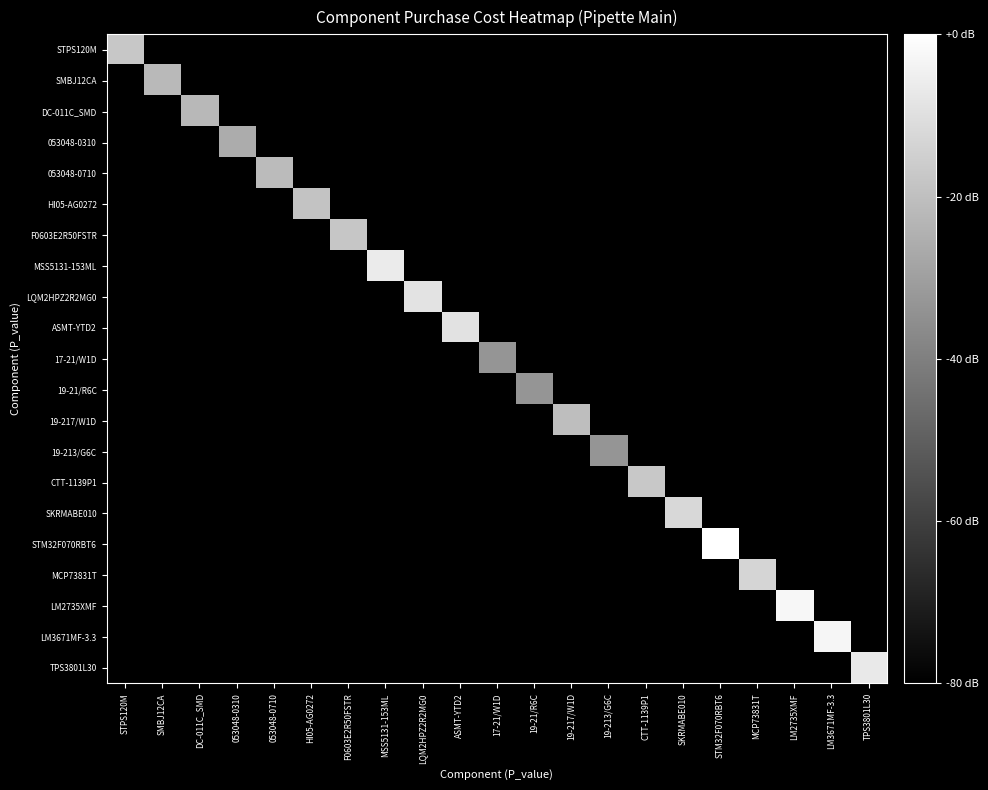

Reading left to right, extract all data points from this chart.

STPS120M: STPS120M=8.9	SMBJ12CA=0.0	DC-011C_SMD=0.0	053048-0310=0.0	053048-0710=0.0	HI05-AG0272=0.0	F0603E2R50FSTR=0.0	MSS5131-153ML=0.0	LQM2HPZ2R2MG0=0.0	ASMT-YTD2=0.0	17-21/W1D=0.0	19-21/R6C=0.0	19-217/W1D=0.0	19-213/G6C=0.0	CTT-1139P1=0.0	SKRMABE010=0.0	STM32F070RBT6=0.0	MCP73831T=0.0	LM2735XMF=0.0	LM3671MF-3.3=0.0	TPS3801L30=0.0
SMBJ12CA: STPS120M=0.0	SMBJ12CA=8.3	DC-011C_SMD=0.0	053048-0310=0.0	053048-0710=0.0	HI05-AG0272=0.0	F0603E2R50FSTR=0.0	MSS5131-153ML=0.0	LQM2HPZ2R2MG0=0.0	ASMT-YTD2=0.0	17-21/W1D=0.0	19-21/R6C=0.0	19-217/W1D=0.0	19-213/G6C=0.0	CTT-1139P1=0.0	SKRMABE010=0.0	STM32F070RBT6=0.0	MCP73831T=0.0	LM2735XMF=0.0	LM3671MF-3.3=0.0	TPS3801L30=0.0
DC-011C_SMD: STPS120M=0.0	SMBJ12CA=0.0	DC-011C_SMD=8.2	053048-0310=0.0	053048-0710=0.0	HI05-AG0272=0.0	F0603E2R50FSTR=0.0	MSS5131-153ML=0.0	LQM2HPZ2R2MG0=0.0	ASMT-YTD2=0.0	17-21/W1D=0.0	19-21/R6C=0.0	19-217/W1D=0.0	19-213/G6C=0.0	CTT-1139P1=0.0	SKRMABE010=0.0	STM32F070RBT6=0.0	MCP73831T=0.0	LM2735XMF=0.0	LM3671MF-3.3=0.0	TPS3801L30=0.0
053048-0310: STPS120M=0.0	SMBJ12CA=0.0	DC-011C_SMD=0.0	053048-0310=7.7	053048-0710=0.0	HI05-AG0272=0.0	F0603E2R50FSTR=0.0	MSS5131-153ML=0.0	LQM2HPZ2R2MG0=0.0	ASMT-YTD2=0.0	17-21/W1D=0.0	19-21/R6C=0.0	19-217/W1D=0.0	19-213/G6C=0.0	CTT-1139P1=0.0	SKRMABE010=0.0	STM32F070RBT6=0.0	MCP73831T=0.0	LM2735XMF=0.0	LM3671MF-3.3=0.0	TPS3801L30=0.0
053048-0710: STPS120M=0.0	SMBJ12CA=0.0	DC-011C_SMD=0.0	053048-0310=0.0	053048-0710=8.4	HI05-AG0272=0.0	F0603E2R50FSTR=0.0	MSS5131-153ML=0.0	LQM2HPZ2R2MG0=0.0	ASMT-YTD2=0.0	17-21/W1D=0.0	19-21/R6C=0.0	19-217/W1D=0.0	19-213/G6C=0.0	CTT-1139P1=0.0	SKRMABE010=0.0	STM32F070RBT6=0.0	MCP73831T=0.0	LM2735XMF=0.0	LM3671MF-3.3=0.0	TPS3801L30=0.0
HI05-AG0272: STPS120M=0.0	SMBJ12CA=0.0	DC-011C_SMD=0.0	053048-0310=0.0	053048-0710=0.0	HI05-AG0272=8.8	F0603E2R50FSTR=0.0	MSS5131-153ML=0.0	LQM2HPZ2R2MG0=0.0	ASMT-YTD2=0.0	17-21/W1D=0.0	19-21/R6C=0.0	19-217/W1D=0.0	19-213/G6C=0.0	CTT-1139P1=0.0	SKRMABE010=0.0	STM32F070RBT6=0.0	MCP73831T=0.0	LM2735XMF=0.0	LM3671MF-3.3=0.0	TPS3801L30=0.0
F0603E2R50FSTR: STPS120M=0.0	SMBJ12CA=0.0	DC-011C_SMD=0.0	053048-0310=0.0	053048-0710=0.0	HI05-AG0272=0.0	F0603E2R50FSTR=8.9	MSS5131-153ML=0.0	LQM2HPZ2R2MG0=0.0	ASMT-YTD2=0.0	17-21/W1D=0.0	19-21/R6C=0.0	19-217/W1D=0.0	19-213/G6C=0.0	CTT-1139P1=0.0	SKRMABE010=0.0	STM32F070RBT6=0.0	MCP73831T=0.0	LM2735XMF=0.0	LM3671MF-3.3=0.0	TPS3801L30=0.0
MSS5131-153ML: STPS120M=0.0	SMBJ12CA=0.0	DC-011C_SMD=0.0	053048-0310=0.0	053048-0710=0.0	HI05-AG0272=0.0	F0603E2R50FSTR=0.0	MSS5131-153ML=10.5	LQM2HPZ2R2MG0=0.0	ASMT-YTD2=0.0	17-21/W1D=0.0	19-21/R6C=0.0	19-217/W1D=0.0	19-213/G6C=0.0	CTT-1139P1=0.0	SKRMABE010=0.0	STM32F070RBT6=0.0	MCP73831T=0.0	LM2735XMF=0.0	LM3671MF-3.3=0.0	TPS3801L30=0.0
LQM2HPZ2R2MG0: STPS120M=0.0	SMBJ12CA=0.0	DC-011C_SMD=0.0	053048-0310=0.0	053048-0710=0.0	HI05-AG0272=0.0	F0603E2R50FSTR=0.0	MSS5131-153ML=0.0	LQM2HPZ2R2MG0=10.2	ASMT-YTD2=0.0	17-21/W1D=0.0	19-21/R6C=0.0	19-217/W1D=0.0	19-213/G6C=0.0	CTT-1139P1=0.0	SKRMABE010=0.0	STM32F070RBT6=0.0	MCP73831T=0.0	LM2735XMF=0.0	LM3671MF-3.3=0.0	TPS3801L30=0.0
ASMT-YTD2: STPS120M=0.0	SMBJ12CA=0.0	DC-011C_SMD=0.0	053048-0310=0.0	053048-0710=0.0	HI05-AG0272=0.0	F0603E2R50FSTR=0.0	MSS5131-153ML=0.0	LQM2HPZ2R2MG0=0.0	ASMT-YTD2=10.1	17-21/W1D=0.0	19-21/R6C=0.0	19-217/W1D=0.0	19-213/G6C=0.0	CTT-1139P1=0.0	SKRMABE010=0.0	STM32F070RBT6=0.0	MCP73831T=0.0	LM2735XMF=0.0	LM3671MF-3.3=0.0	TPS3801L30=0.0
17-21/W1D: STPS120M=0.0	SMBJ12CA=0.0	DC-011C_SMD=0.0	053048-0310=0.0	053048-0710=0.0	HI05-AG0272=0.0	F0603E2R50FSTR=0.0	MSS5131-153ML=0.0	LQM2HPZ2R2MG0=0.0	ASMT-YTD2=0.0	17-21/W1D=6.7	19-21/R6C=0.0	19-217/W1D=0.0	19-213/G6C=0.0	CTT-1139P1=0.0	SKRMABE010=0.0	STM32F070RBT6=0.0	MCP73831T=0.0	LM2735XMF=0.0	LM3671MF-3.3=0.0	TPS3801L30=0.0
19-21/R6C: STPS120M=0.0	SMBJ12CA=0.0	DC-011C_SMD=0.0	053048-0310=0.0	053048-0710=0.0	HI05-AG0272=0.0	F0603E2R50FSTR=0.0	MSS5131-153ML=0.0	LQM2HPZ2R2MG0=0.0	ASMT-YTD2=0.0	17-21/W1D=0.0	19-21/R6C=6.7	19-217/W1D=0.0	19-213/G6C=0.0	CTT-1139P1=0.0	SKRMABE010=0.0	STM32F070RBT6=0.0	MCP73831T=0.0	LM2735XMF=0.0	LM3671MF-3.3=0.0	TPS3801L30=0.0
19-217/W1D: STPS120M=0.0	SMBJ12CA=0.0	DC-011C_SMD=0.0	053048-0310=0.0	053048-0710=0.0	HI05-AG0272=0.0	F0603E2R50FSTR=0.0	MSS5131-153ML=0.0	LQM2HPZ2R2MG0=0.0	ASMT-YTD2=0.0	17-21/W1D=0.0	19-21/R6C=0.0	19-217/W1D=8.5	19-213/G6C=0.0	CTT-1139P1=0.0	SKRMABE010=0.0	STM32F070RBT6=0.0	MCP73831T=0.0	LM2735XMF=0.0	LM3671MF-3.3=0.0	TPS3801L30=0.0
19-213/G6C: STPS120M=0.0	SMBJ12CA=0.0	DC-011C_SMD=0.0	053048-0310=0.0	053048-0710=0.0	HI05-AG0272=0.0	F0603E2R50FSTR=0.0	MSS5131-153ML=0.0	LQM2HPZ2R2MG0=0.0	ASMT-YTD2=0.0	17-21/W1D=0.0	19-21/R6C=0.0	19-217/W1D=0.0	19-213/G6C=6.7	CTT-1139P1=0.0	SKRMABE010=0.0	STM32F070RBT6=0.0	MCP73831T=0.0	LM2735XMF=0.0	LM3671MF-3.3=0.0	TPS3801L30=0.0
CTT-1139P1: STPS120M=0.0	SMBJ12CA=0.0	DC-011C_SMD=0.0	053048-0310=0.0	053048-0710=0.0	HI05-AG0272=0.0	F0603E2R50FSTR=0.0	MSS5131-153ML=0.0	LQM2HPZ2R2MG0=0.0	ASMT-YTD2=0.0	17-21/W1D=0.0	19-21/R6C=0.0	19-217/W1D=0.0	19-213/G6C=0.0	CTT-1139P1=9.0	SKRMABE010=0.0	STM32F070RBT6=0.0	MCP73831T=0.0	LM2735XMF=0.0	LM3671MF-3.3=0.0	TPS3801L30=0.0
SKRMABE010: STPS120M=0.0	SMBJ12CA=0.0	DC-011C_SMD=0.0	053048-0310=0.0	053048-0710=0.0	HI05-AG0272=0.0	F0603E2R50FSTR=0.0	MSS5131-153ML=0.0	LQM2HPZ2R2MG0=0.0	ASMT-YTD2=0.0	17-21/W1D=0.0	19-21/R6C=0.0	19-217/W1D=0.0	19-213/G6C=0.0	CTT-1139P1=0.0	SKRMABE010=9.7	STM32F070RBT6=0.0	MCP73831T=0.0	LM2735XMF=0.0	LM3671MF-3.3=0.0	TPS3801L30=0.0
STM32F070RBT6: STPS120M=0.0	SMBJ12CA=0.0	DC-011C_SMD=0.0	053048-0310=0.0	053048-0710=0.0	HI05-AG0272=0.0	F0603E2R50FSTR=0.0	MSS5131-153ML=0.0	LQM2HPZ2R2MG0=0.0	ASMT-YTD2=0.0	17-21/W1D=0.0	19-21/R6C=0.0	19-217/W1D=0.0	19-213/G6C=0.0	CTT-1139P1=0.0	SKRMABE010=0.0	STM32F070RBT6=11.4	MCP73831T=0.0	LM2735XMF=0.0	LM3671MF-3.3=0.0	TPS3801L30=0.0
MCP73831T: STPS120M=0.0	SMBJ12CA=0.0	DC-011C_SMD=0.0	053048-0310=0.0	053048-0710=0.0	HI05-AG0272=0.0	F0603E2R50FSTR=0.0	MSS5131-153ML=0.0	LQM2HPZ2R2MG0=0.0	ASMT-YTD2=0.0	17-21/W1D=0.0	19-21/R6C=0.0	19-217/W1D=0.0	19-213/G6C=0.0	CTT-1139P1=0.0	SKRMABE010=0.0	STM32F070RBT6=0.0	MCP73831T=9.5	LM2735XMF=0.0	LM3671MF-3.3=0.0	TPS3801L30=0.0
LM2735XMF: STPS120M=0.0	SMBJ12CA=0.0	DC-011C_SMD=0.0	053048-0310=0.0	053048-0710=0.0	HI05-AG0272=0.0	F0603E2R50FSTR=0.0	MSS5131-153ML=0.0	LQM2HPZ2R2MG0=0.0	ASMT-YTD2=0.0	17-21/W1D=0.0	19-21/R6C=0.0	19-217/W1D=0.0	19-213/G6C=0.0	CTT-1139P1=0.0	SKRMABE010=0.0	STM32F070RBT6=0.0	MCP73831T=0.0	LM2735XMF=11.1	LM3671MF-3.3=0.0	TPS3801L30=0.0
LM3671MF-3.3: STPS120M=0.0	SMBJ12CA=0.0	DC-011C_SMD=0.0	053048-0310=0.0	053048-0710=0.0	HI05-AG0272=0.0	F0603E2R50FSTR=0.0	MSS5131-153ML=0.0	LQM2HPZ2R2MG0=0.0	ASMT-YTD2=0.0	17-21/W1D=0.0	19-21/R6C=0.0	19-217/W1D=0.0	19-213/G6C=0.0	CTT-1139P1=0.0	SKRMABE010=0.0	STM32F070RBT6=0.0	MCP73831T=0.0	LM2735XMF=0.0	LM3671MF-3.3=11.0	TPS3801L30=0.0
TPS3801L30: STPS120M=0.0	SMBJ12CA=0.0	DC-011C_SMD=0.0	053048-0310=0.0	053048-0710=0.0	HI05-AG0272=0.0	F0603E2R50FSTR=0.0	MSS5131-153ML=0.0	LQM2HPZ2R2MG0=0.0	ASMT-YTD2=0.0	17-21/W1D=0.0	19-21/R6C=0.0	19-217/W1D=0.0	19-213/G6C=0.0	CTT-1139P1=0.0	SKRMABE010=0.0	STM32F070RBT6=0.0	MCP73831T=0.0	LM2735XMF=0.0	LM3671MF-3.3=0.0	TPS3801L30=10.5